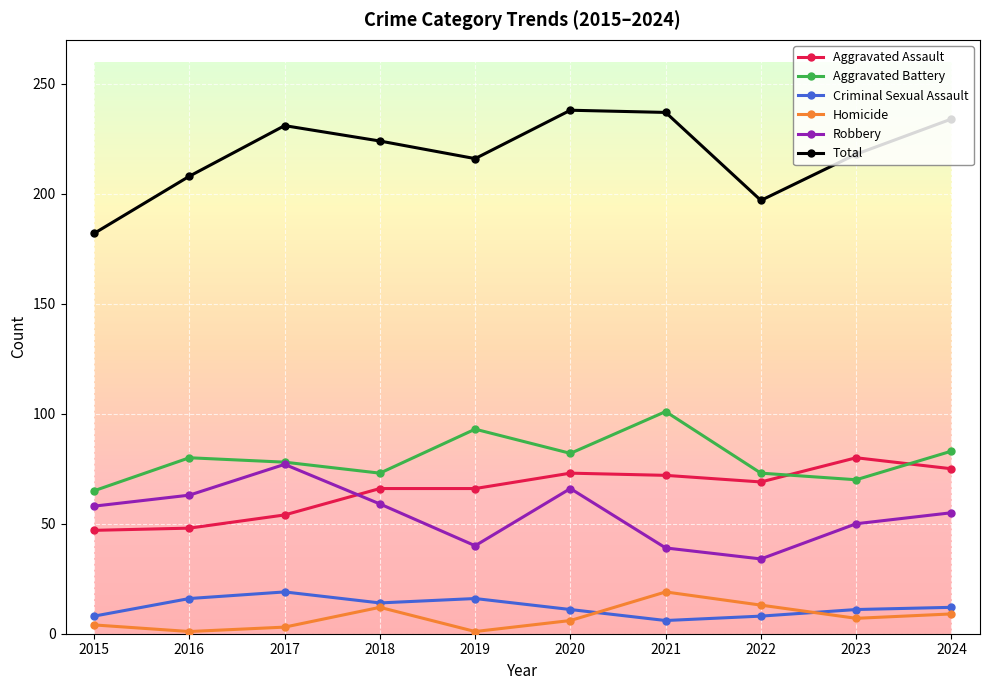

What is the greatest value displayed?

238